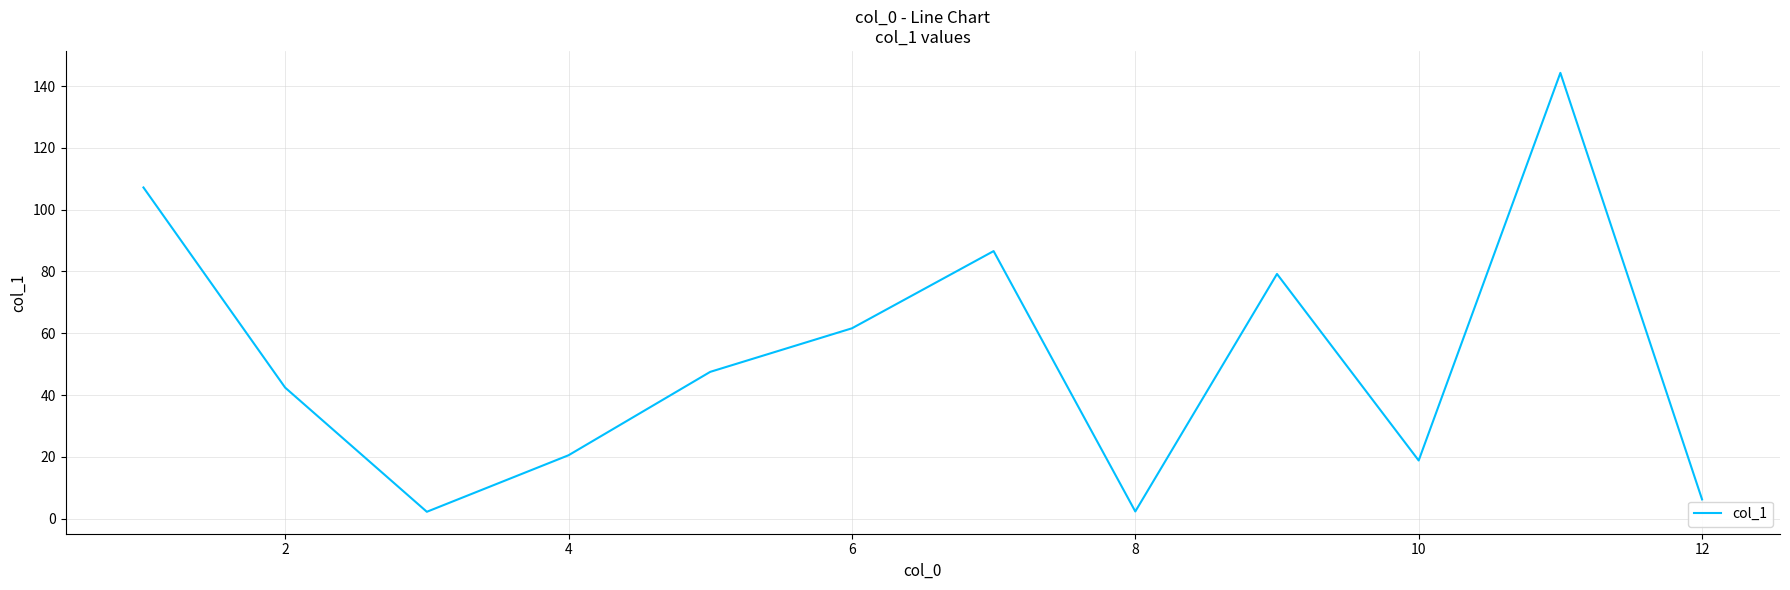

What is the maximum value shown in the chart?

144.3